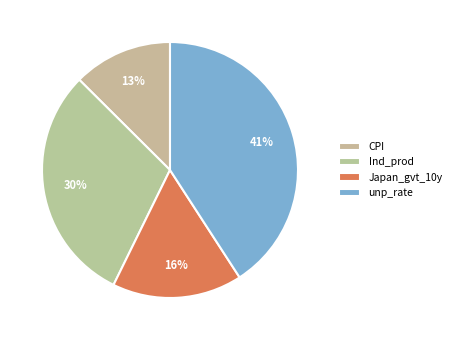

Which has a higher value, Ind_prod or Japan_gvt_10y?

Ind_prod